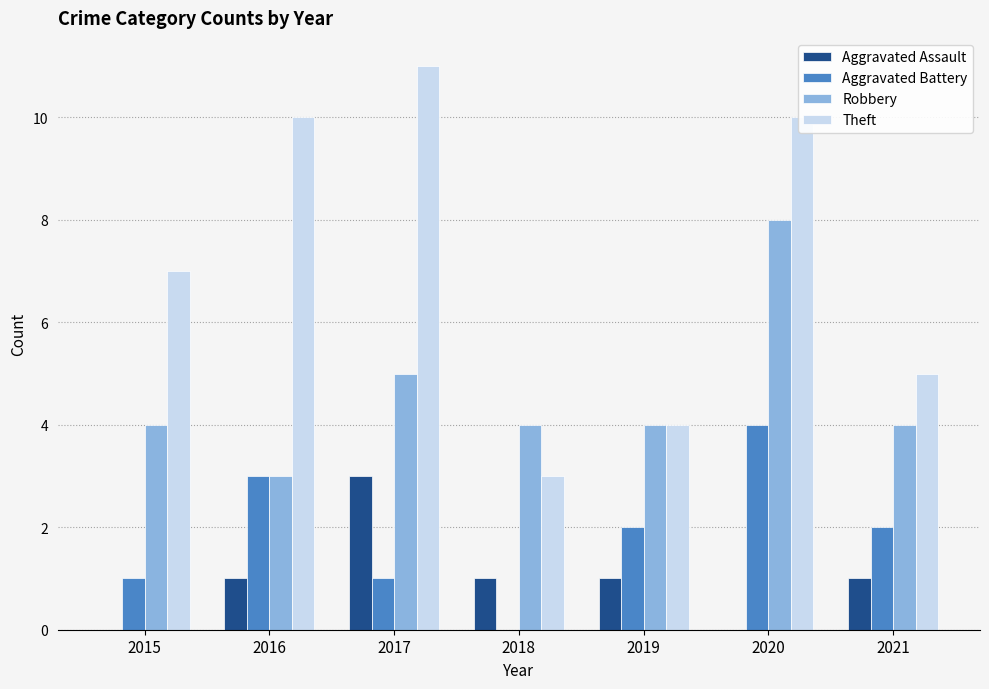

True or false: Aggravated Battery has a value of 3 at 2016.

True